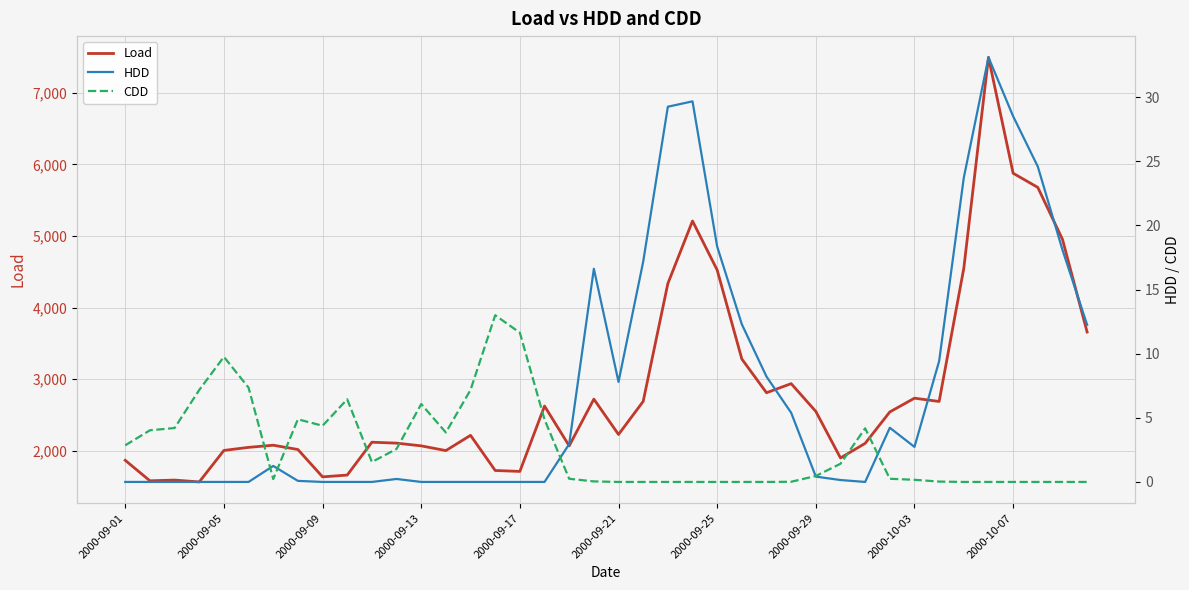

True or false: Load and HDD cross at least once.

False